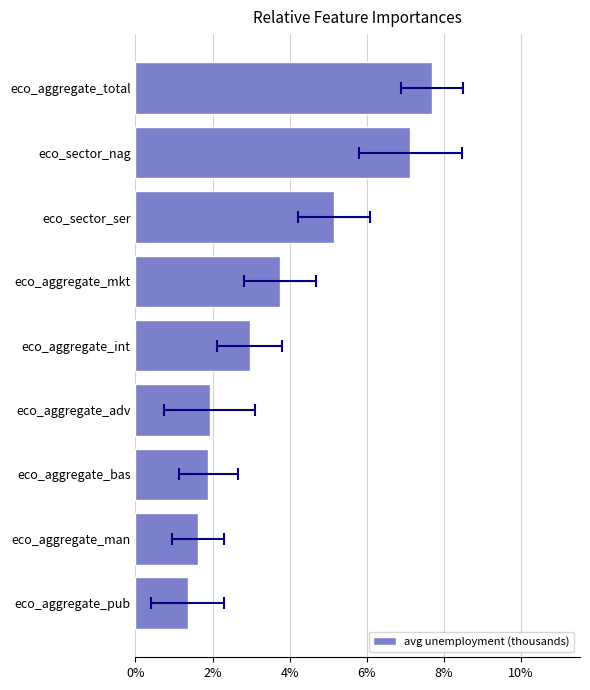

What is the maximum value shown in the chart?

7.7